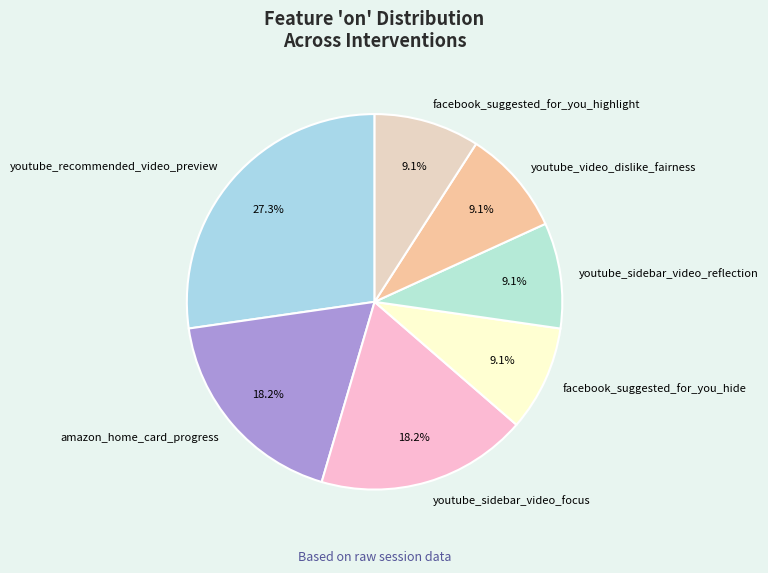

Is there any slice that represents more than half of the pie?

No